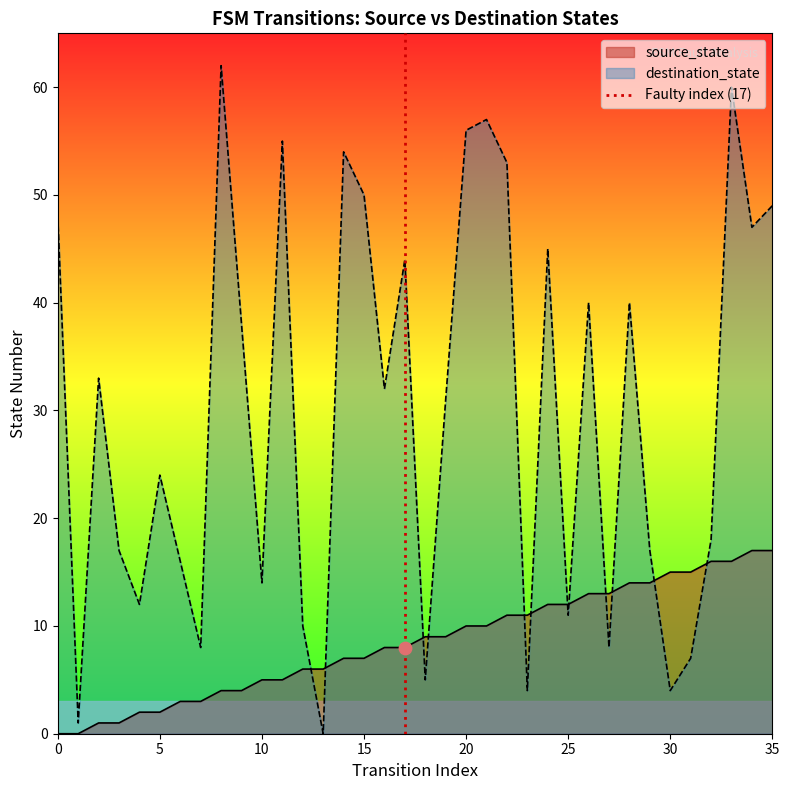

The value of destination_state at 15 is 50. True or false?

True